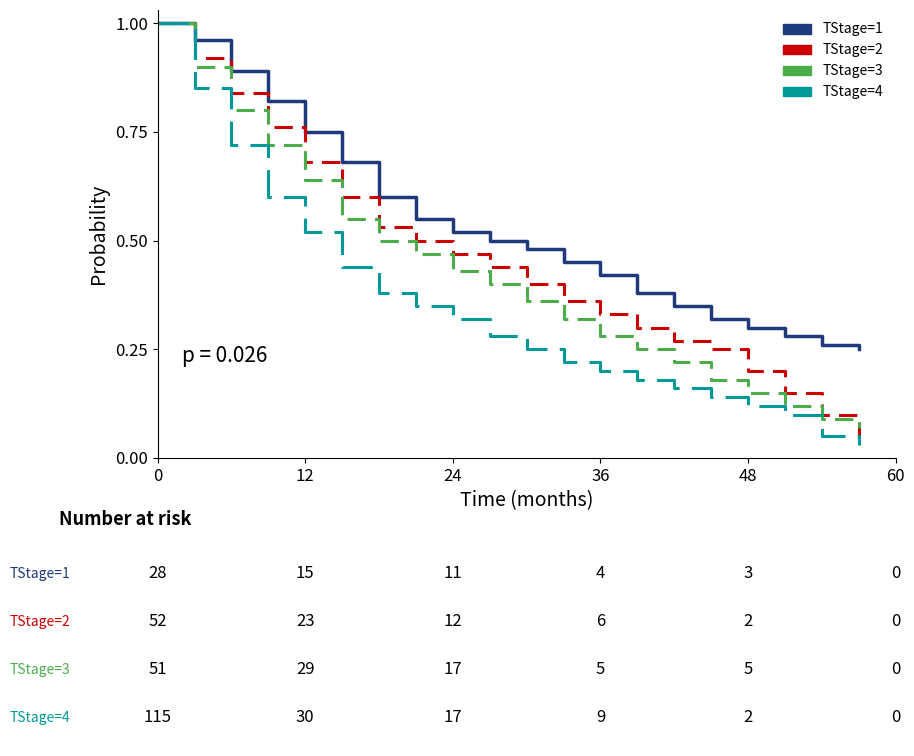

Which series has the largest total across all categories?

TStage=1